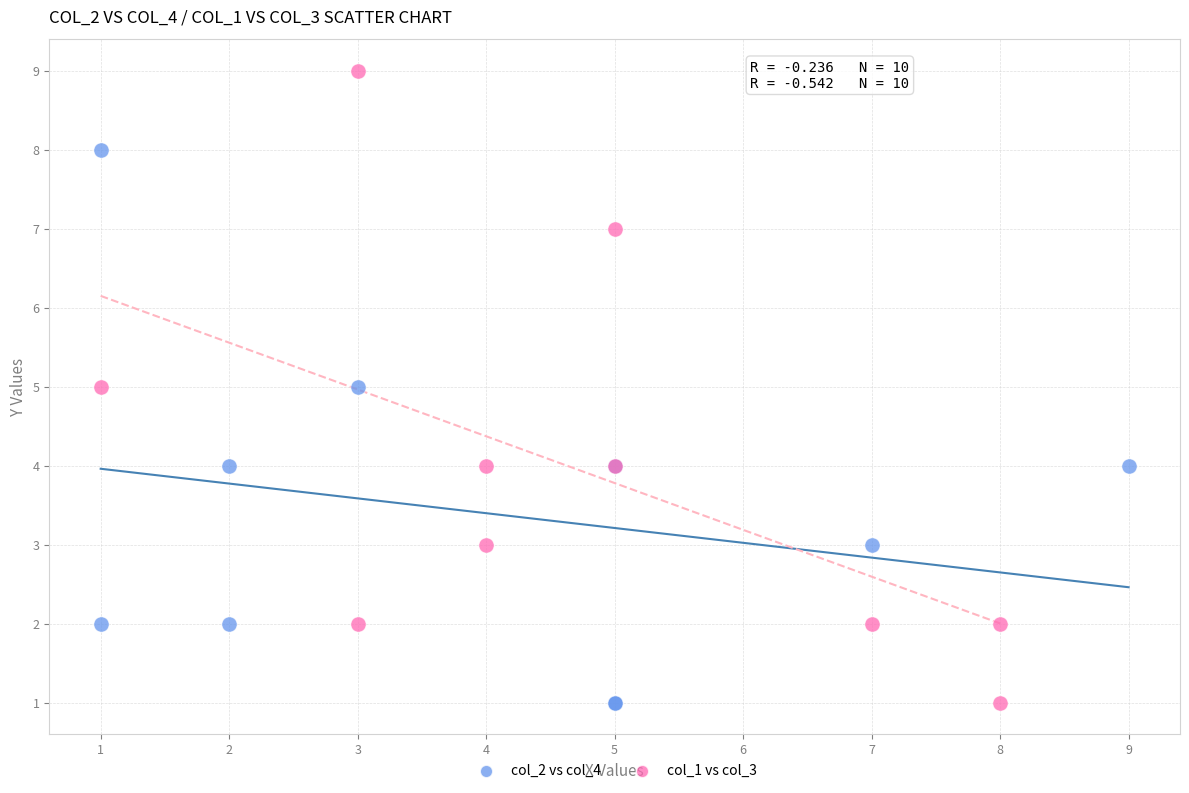

Which series has the largest Y range (max minus min)?

col_1 vs col_3